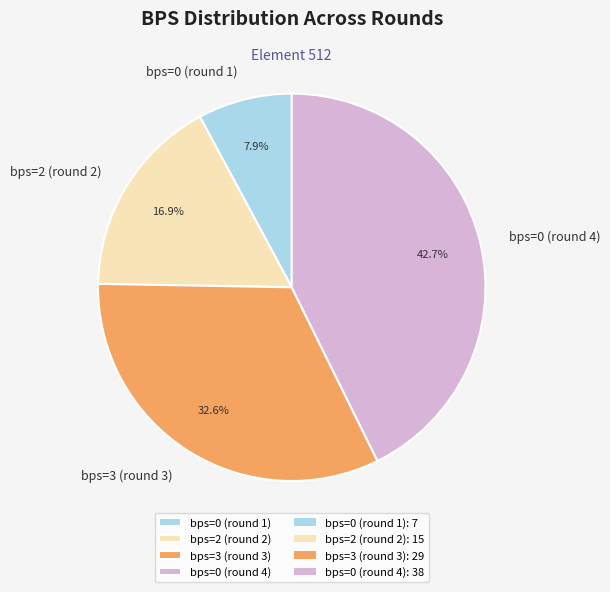

How many segments does this pie chart have?

4